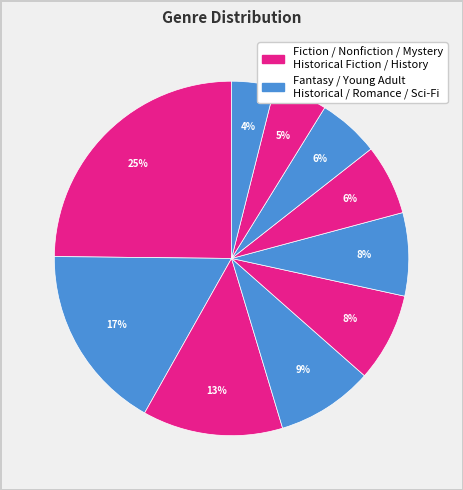

How many segments does this pie chart have?

10